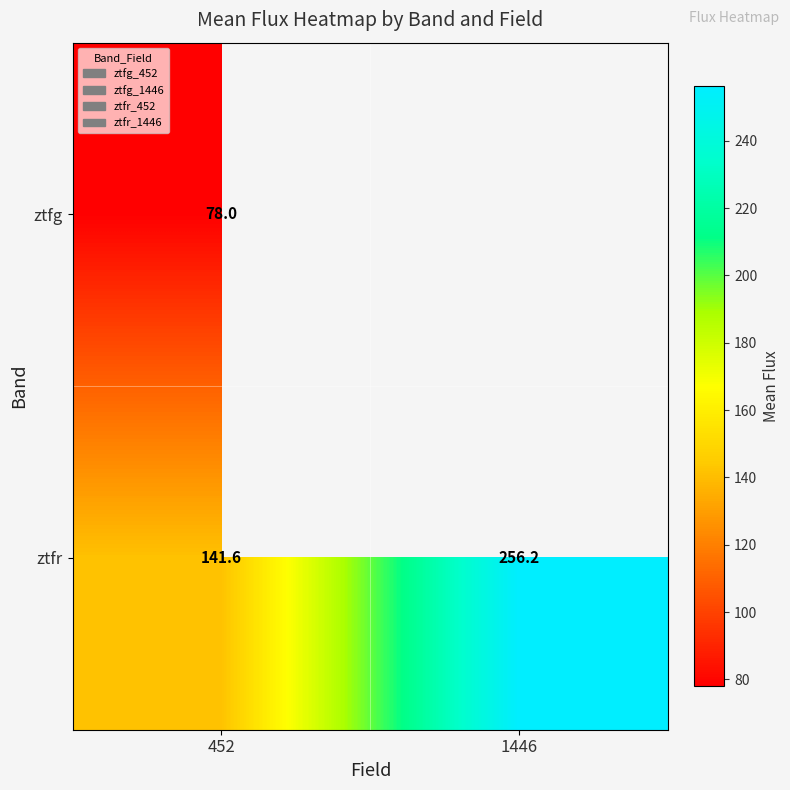

Where is ztfg nearest to the value 78?

452